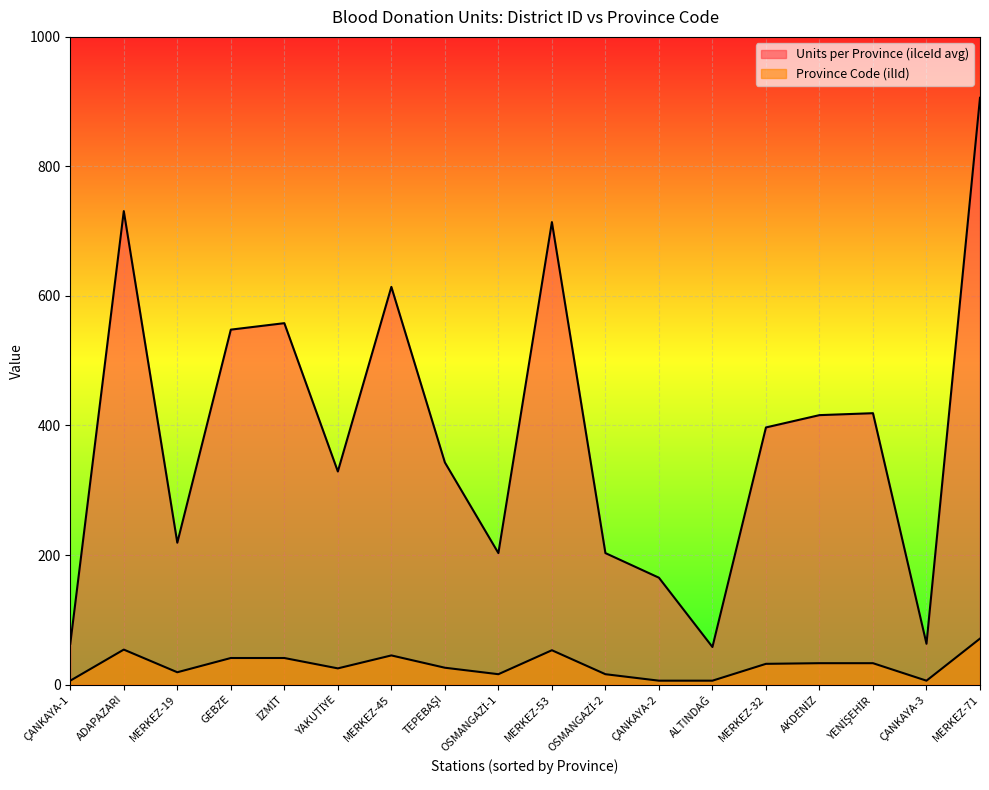

What is the average value of the Province Code (ilId) series?

29